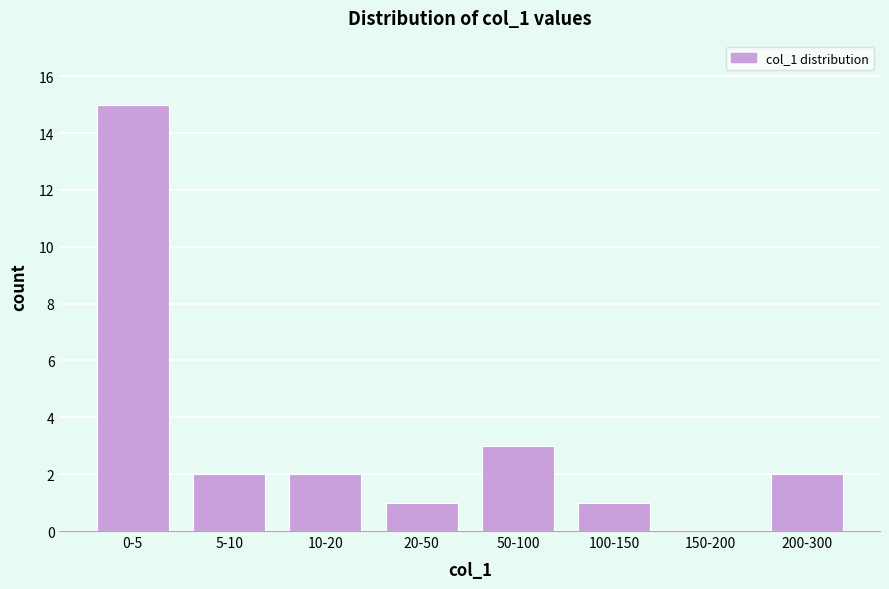

Reading left to right, what are all the values shown in this chart?

0-5=15	5-10=2	10-20=2	20-50=1	50-100=3	100-150=1	150-200=0	200-300=2